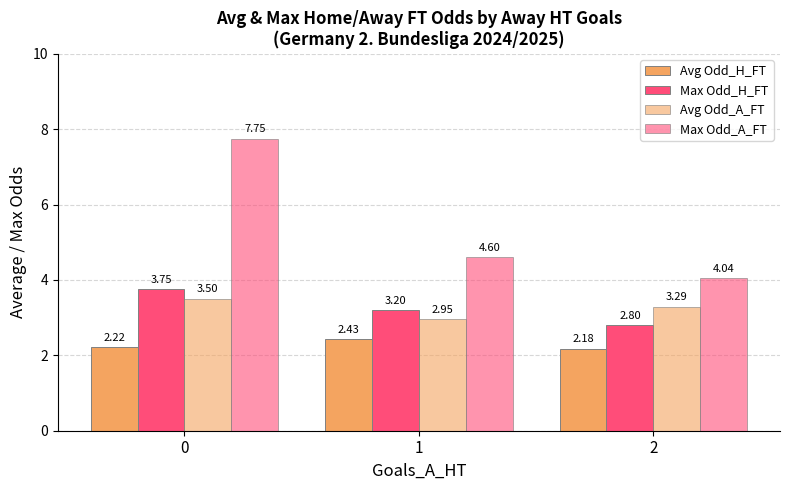

Are the bars grouped side by side (vs. stacked)?

Yes